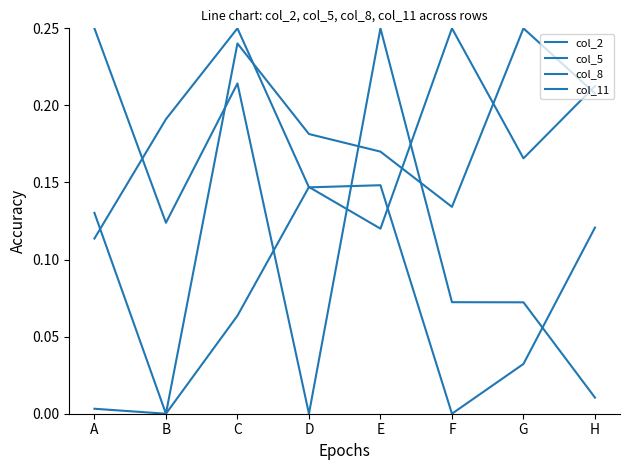

How many col_8 values are between 0 and 1?

8